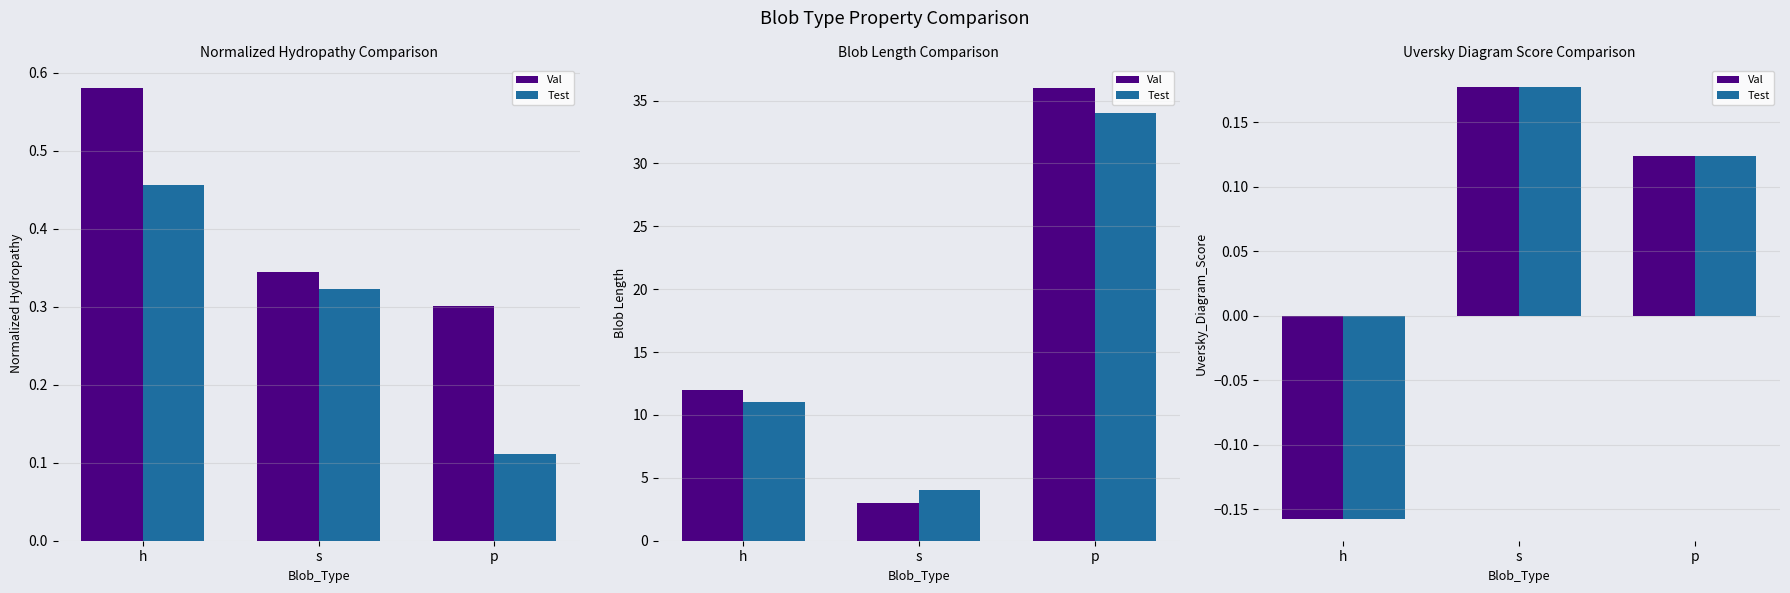

Are the bars horizontal?

No